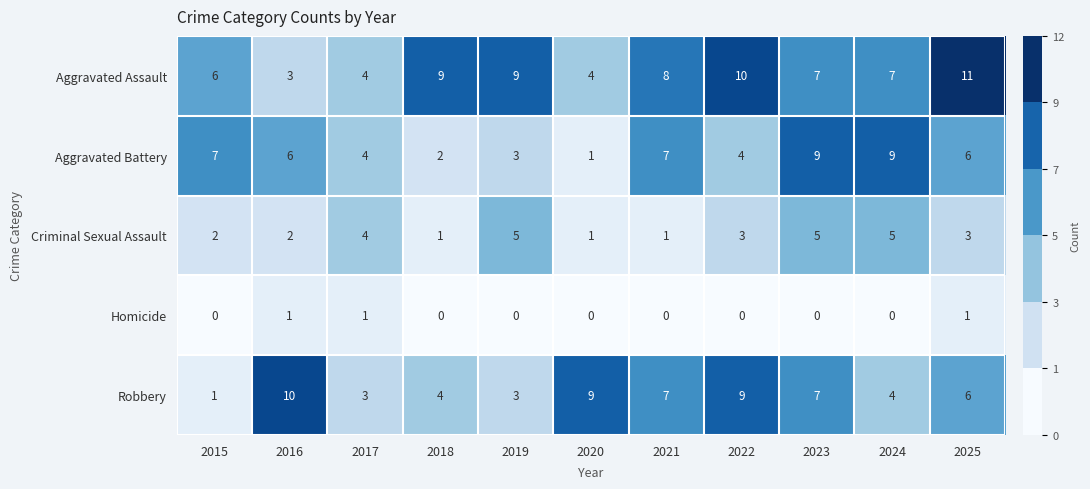

The value of Aggravated Assault at 2017 is 4. True or false?

True